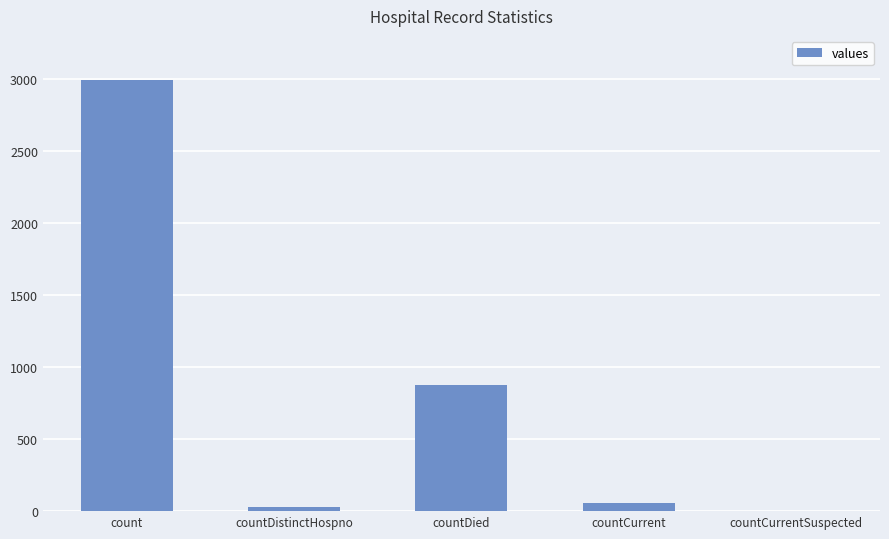

What is the approximate value at countDistinctHospno?

31